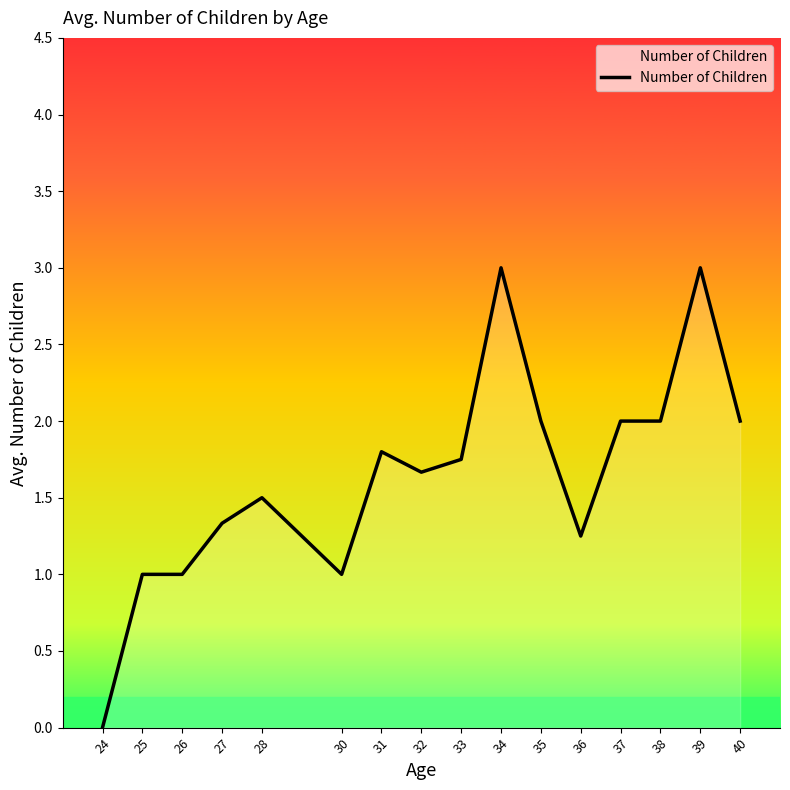

What is the sum of all values?

26.3